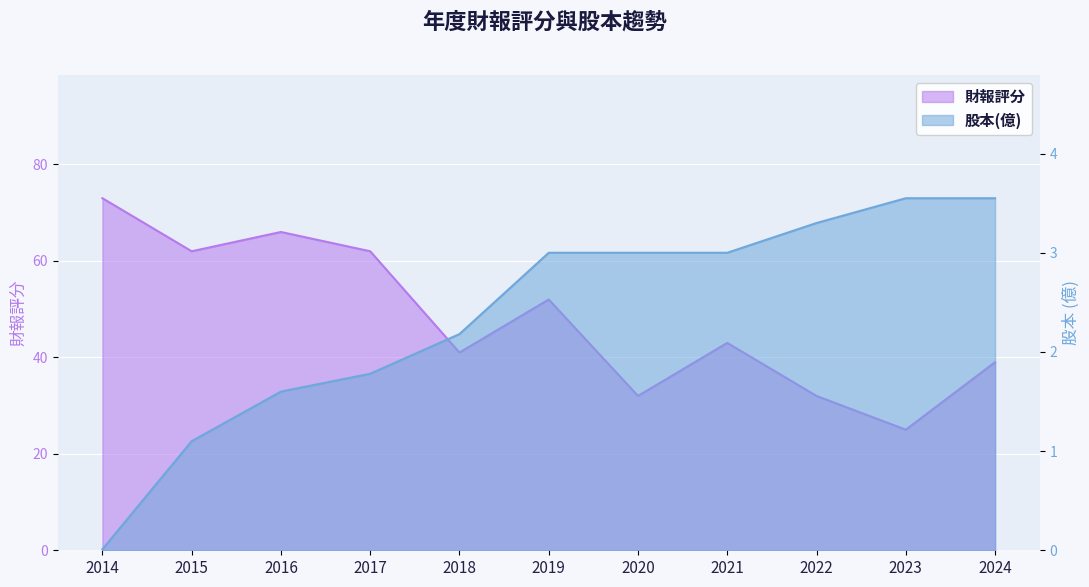

Reading right to left, transcribe all the data shown in this chart.

財報評分: 2024=39.0	2023=25.0	2022=32.0	2021=43.0	2020=32.0	2019=52.0	2018=41.0	2017=62.0	2016=66.0	2015=62.0	2014=73.0
股本(億): 2024=3.5	2023=3.5	2022=3.3	2021=3.0	2020=3.0	2019=3.0	2018=2.2	2017=1.8	2016=1.6	2015=1.1	2014=0.0